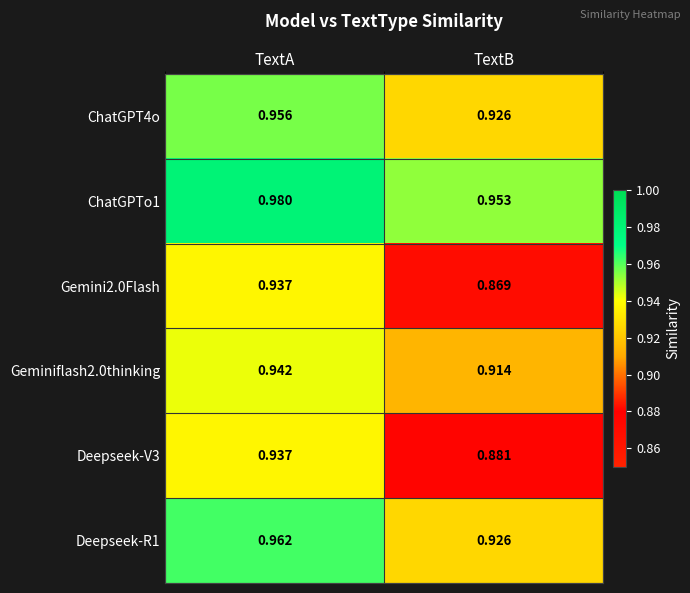

Rank the categories by Gemini2.0Flash value from highest to lowest.

TextA, TextB